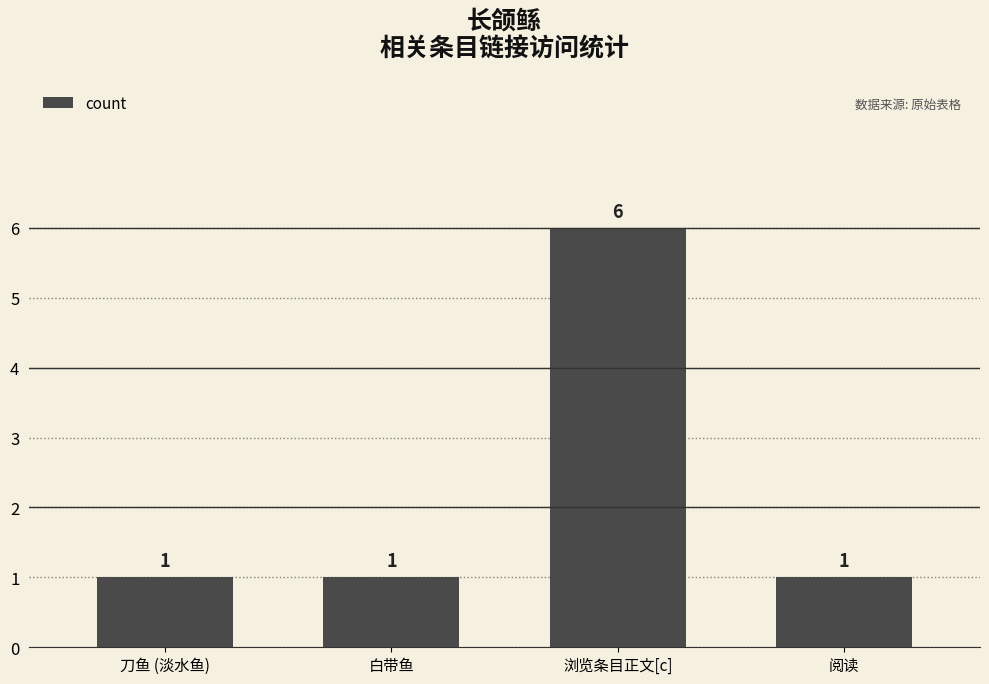

Which label corresponds to the largest value in the chart?

浏览条目正文[c]